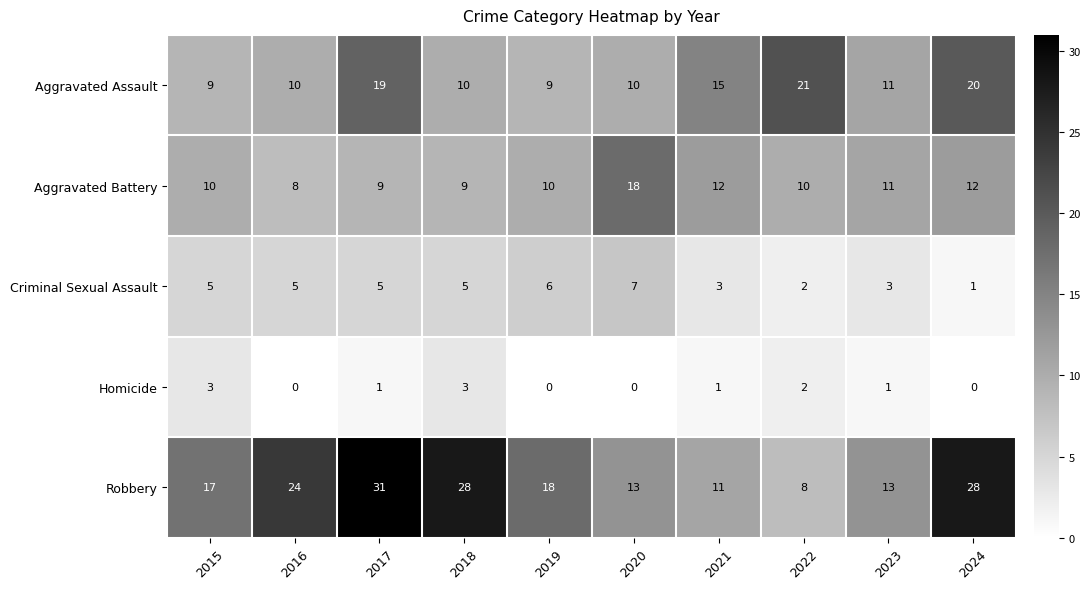

How many positive values does the Homicide series have?

6